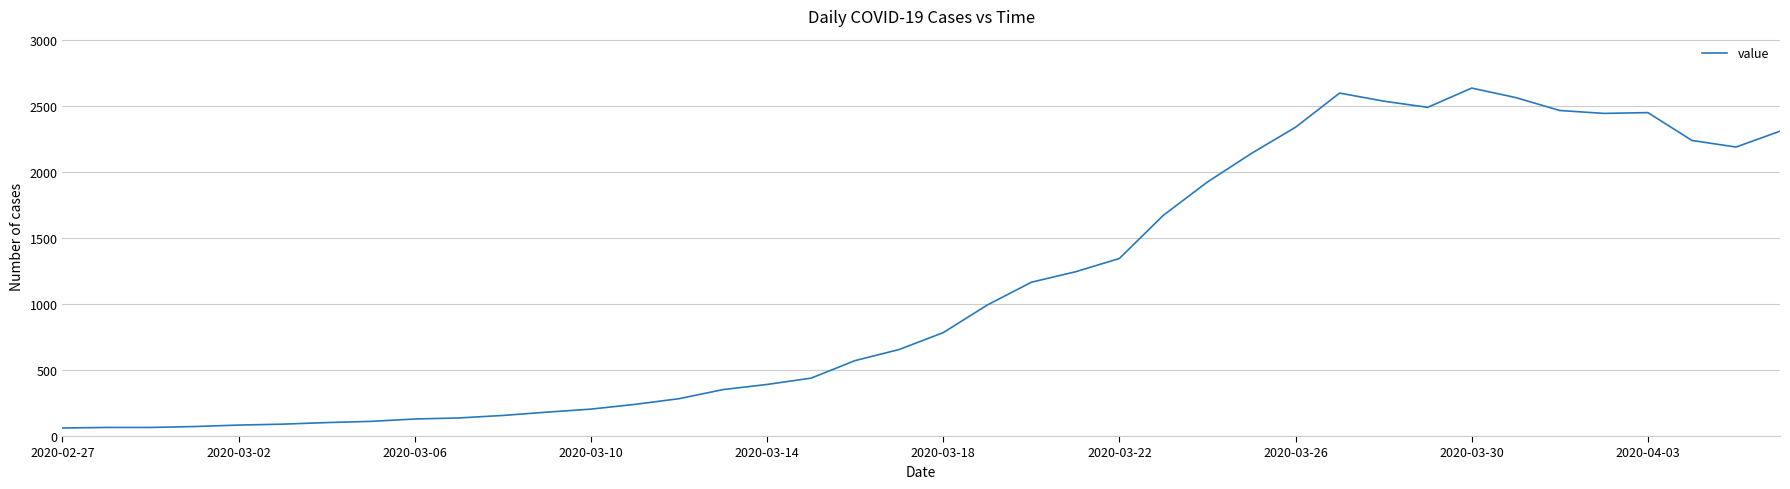

What is the maximum value shown in the chart?

2638